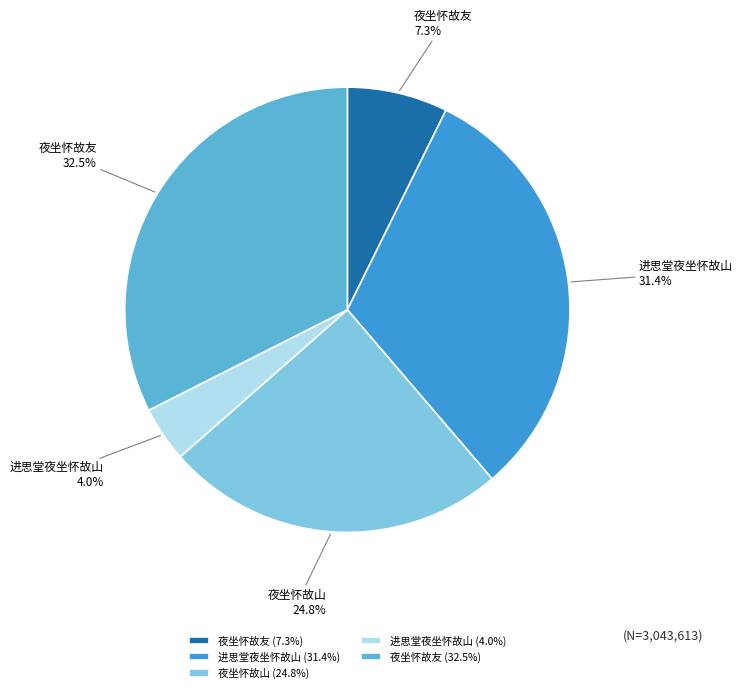

Which slice is the largest?

夜坐怀故友 (32.5%)